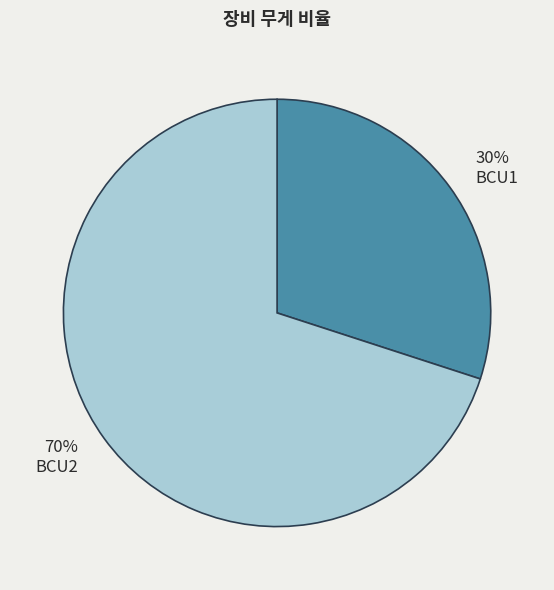

To the nearest percent, what is the difference between the 30% BCU1 and 70% BCU2 slice percentages?

40%